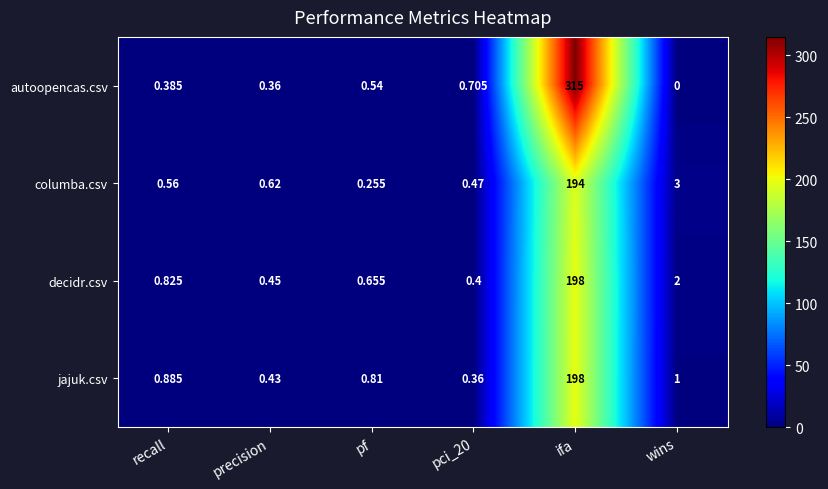

How many distinct data groups are displayed?

4